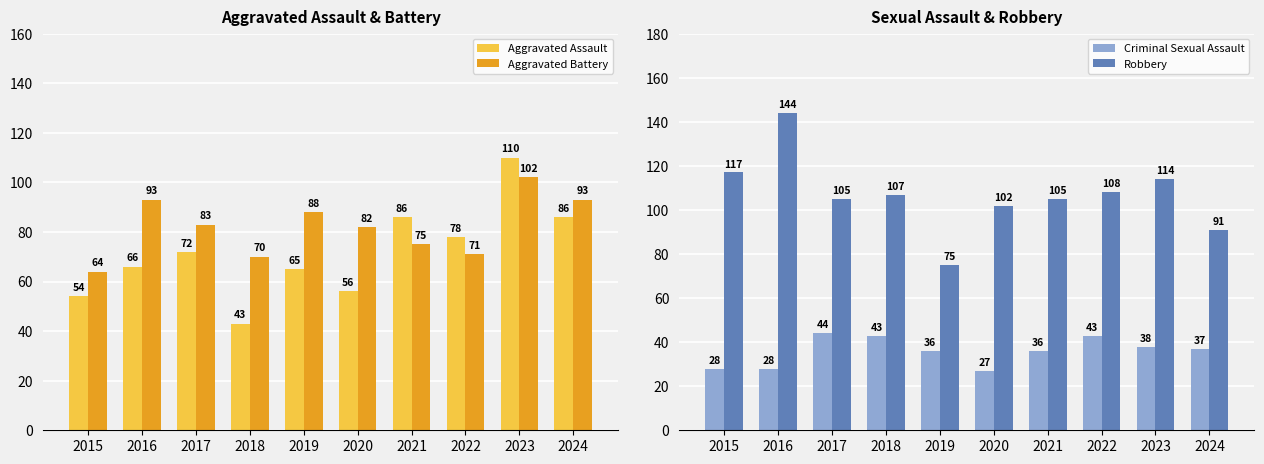

Count the number of categories in the chart.

10